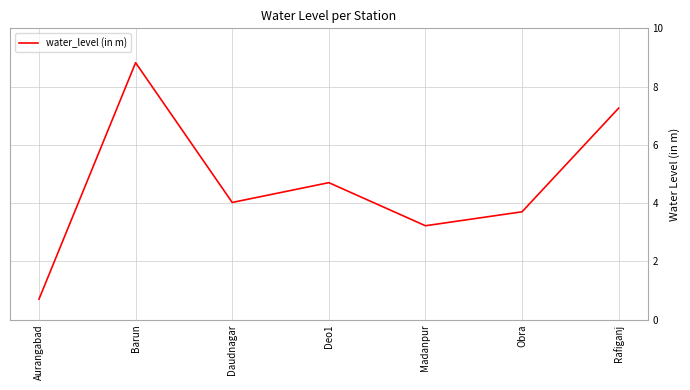

Does the chart display data point markers on the line(s)?

No